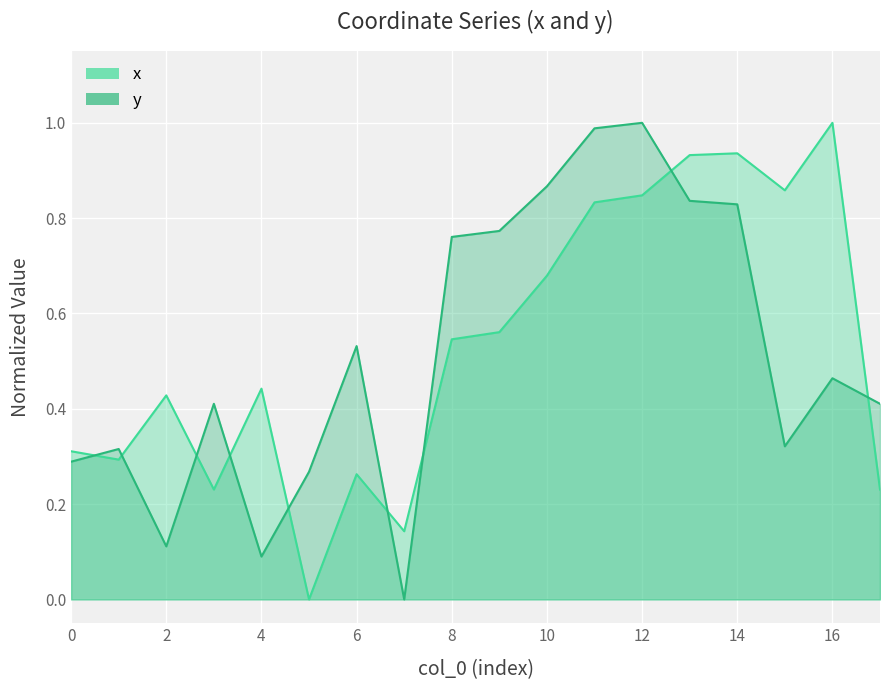

The value of y at 2 is 0.1. True or false?

True